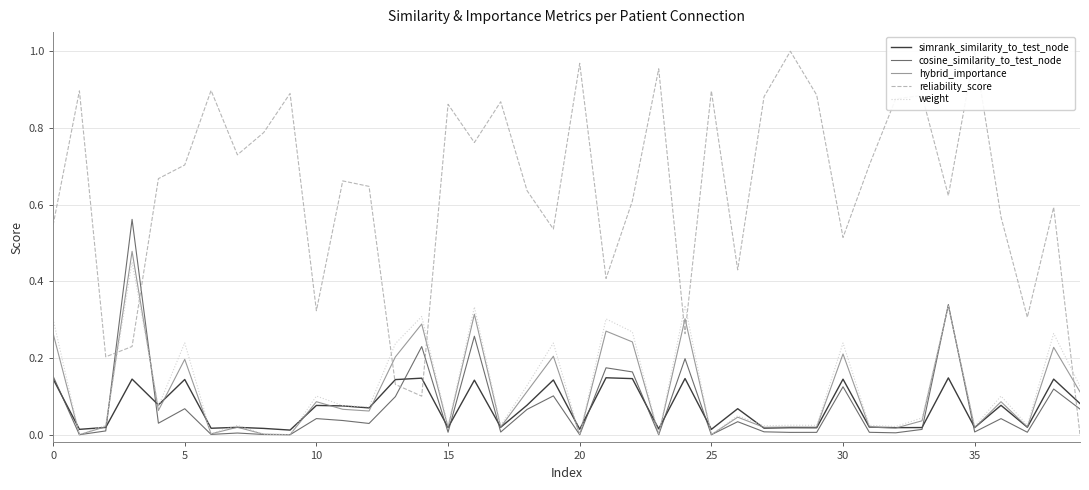

What is the spread (max minus min) of values at 37?

0.3